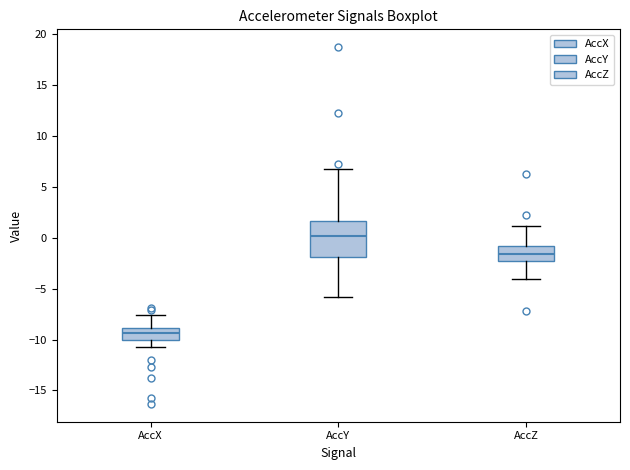

Which box's median line is the highest?

AccY